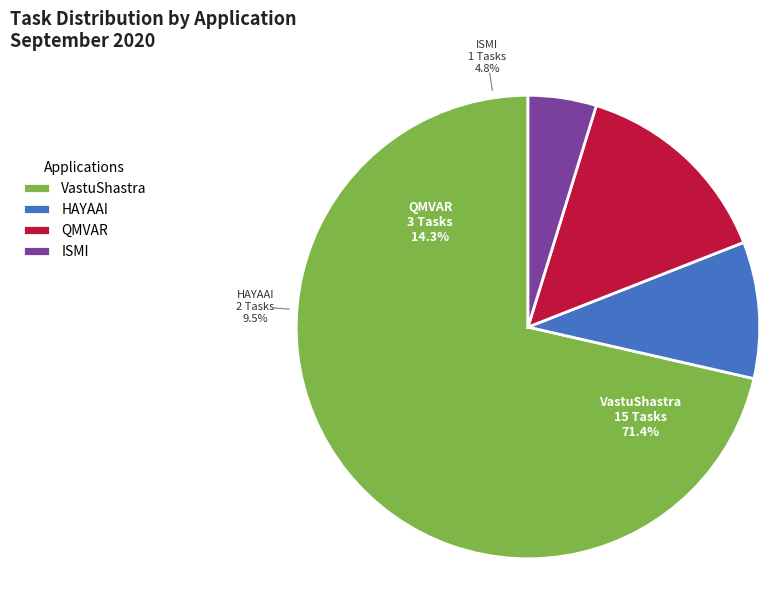

What percentage is the VastuShastra slice, to the nearest percent?

71%